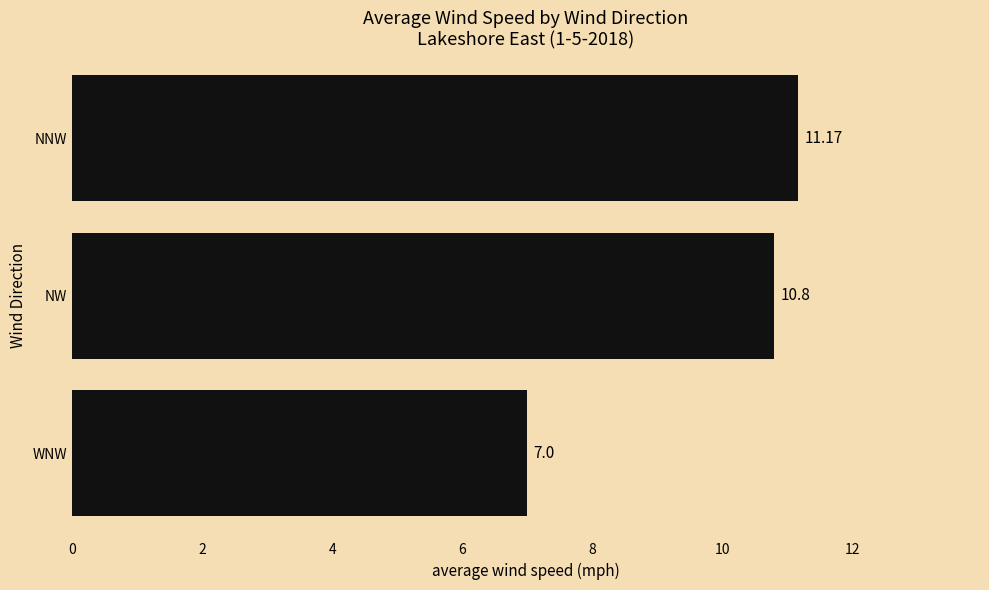

Does the chart contain stacked bars?

No